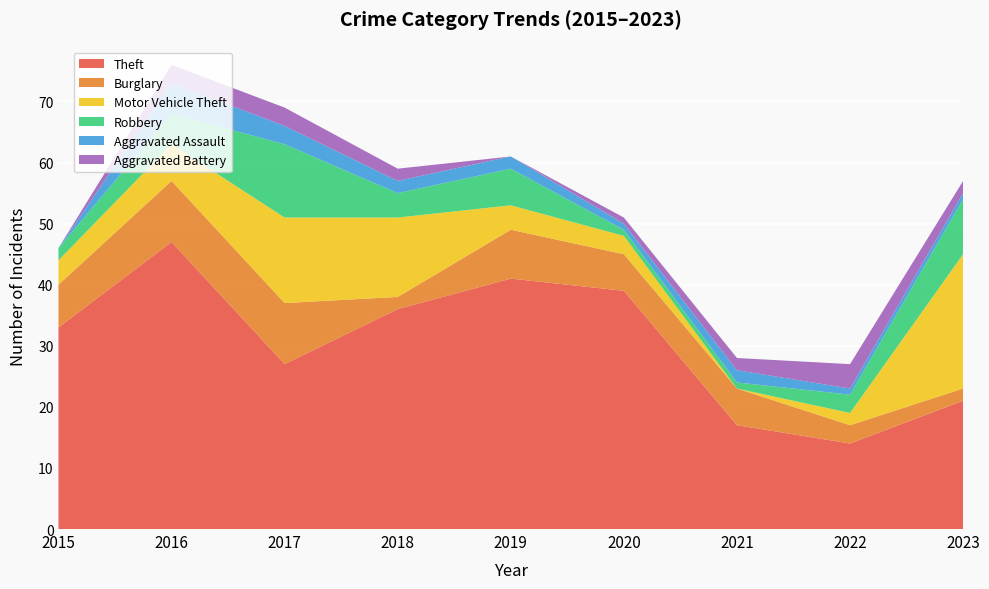

Reading left to right, list all the values displayed in this chart.

Theft: 2015=33	2016=47	2017=27	2018=36	2019=41	2020=39	2021=17	2022=14	2023=21
Burglary: 2015=7	2016=10	2017=10	2018=2	2019=8	2020=6	2021=6	2022=3	2023=2
Motor Vehicle Theft: 2015=4	2016=6	2017=14	2018=13	2019=4	2020=3	2021=0	2022=2	2023=22
Robbery: 2015=2	2016=5	2017=12	2018=4	2019=6	2020=1	2021=1	2022=3	2023=9
Aggravated Assault: 2015=0	2016=5	2017=3	2018=2	2019=2	2020=1	2021=2	2022=1	2023=1
Aggravated Battery: 2015=0	2016=3	2017=3	2018=2	2019=0	2020=1	2021=2	2022=4	2023=2